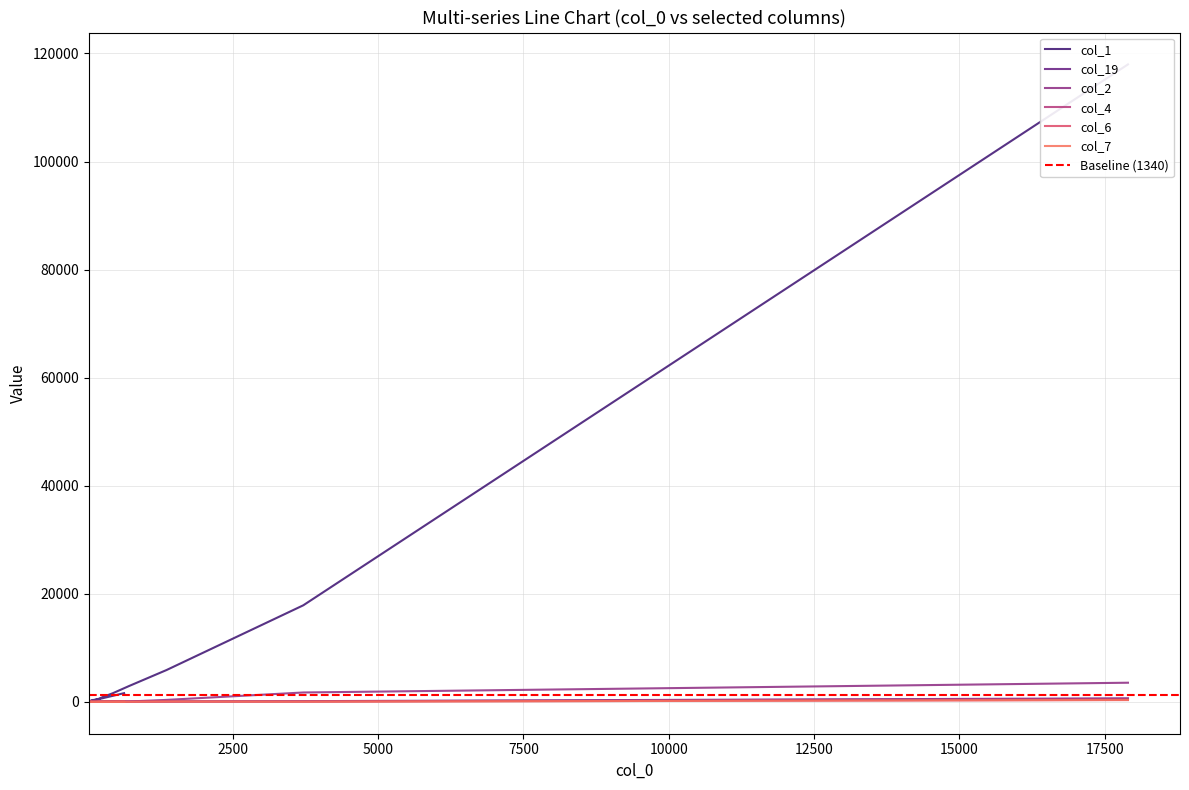

What is the approximate value of col_1 at col_2, to the nearest 50?

5900